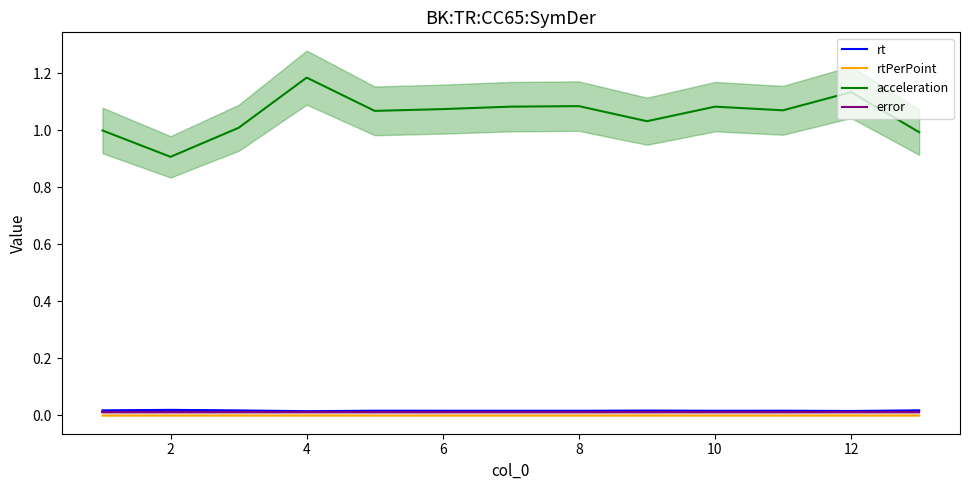

What is the greatest value displayed?

1.2